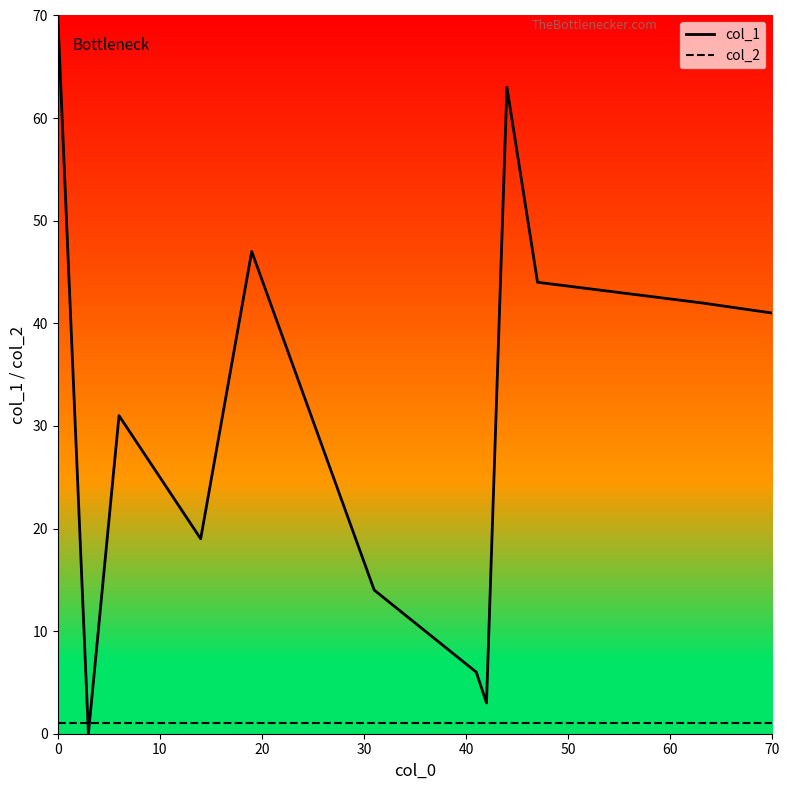

What is the maximum value shown in the chart?

70